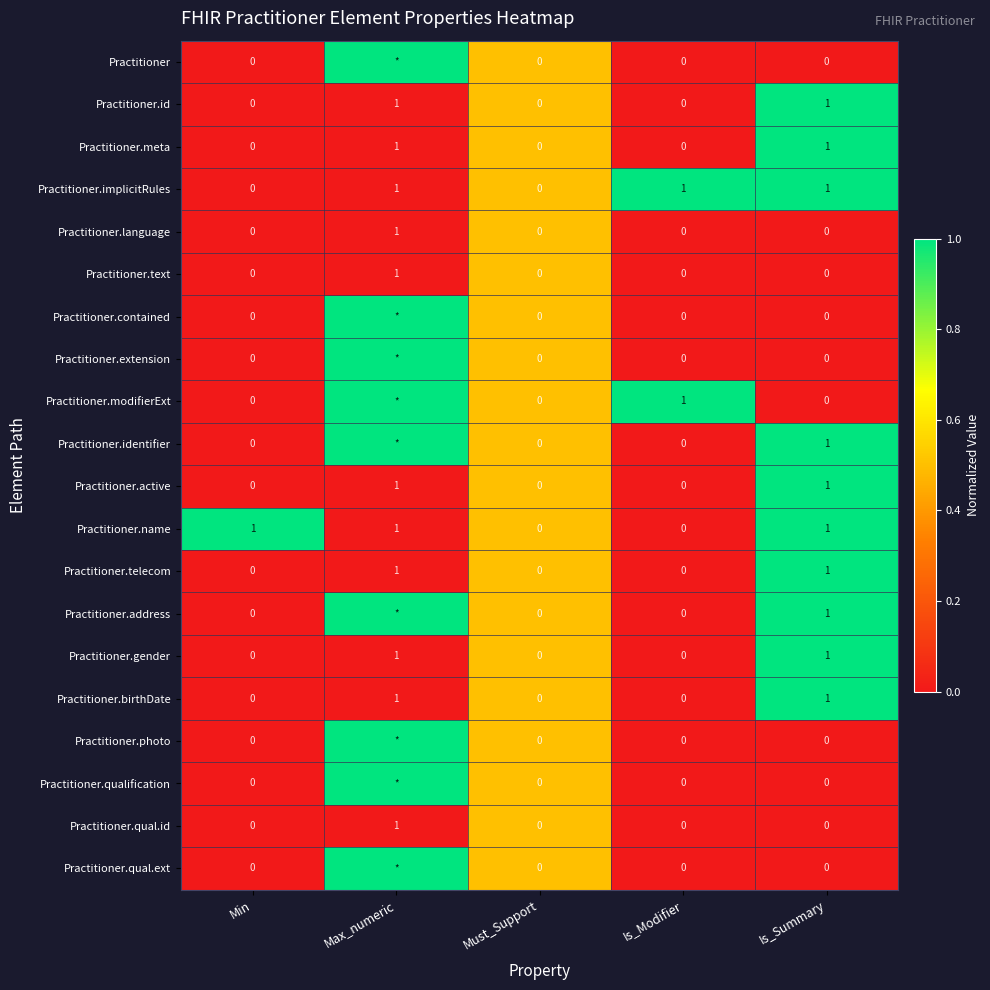

How many Practitioner.text values are between 0 and 1?

5